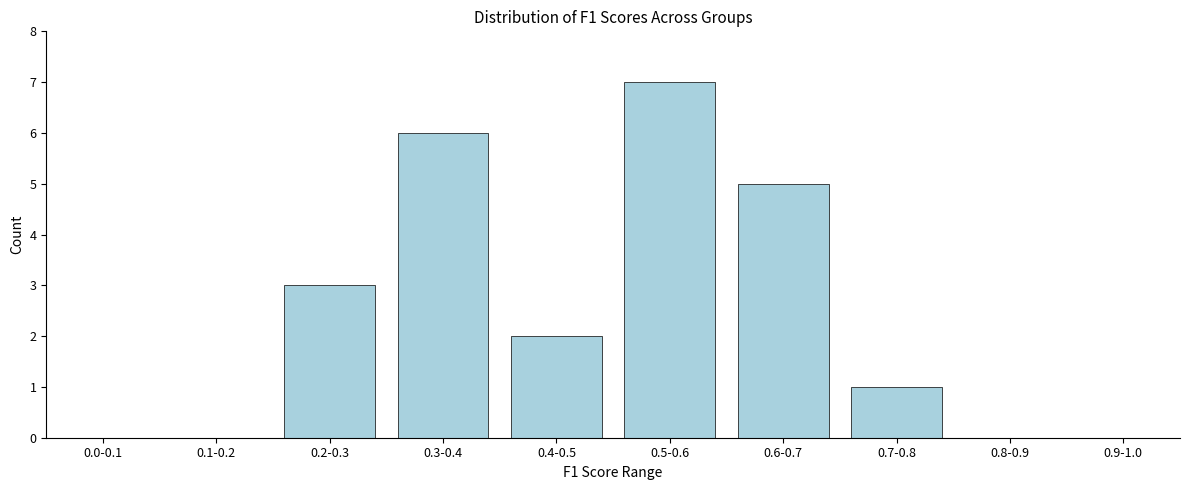

Reading left to right, transcribe all the data shown in this chart.

0.0-0.1=0	0.1-0.2=0	0.2-0.3=3	0.3-0.4=6	0.4-0.5=2	0.5-0.6=7	0.6-0.7=5	0.7-0.8=1	0.8-0.9=0	0.9-1.0=0